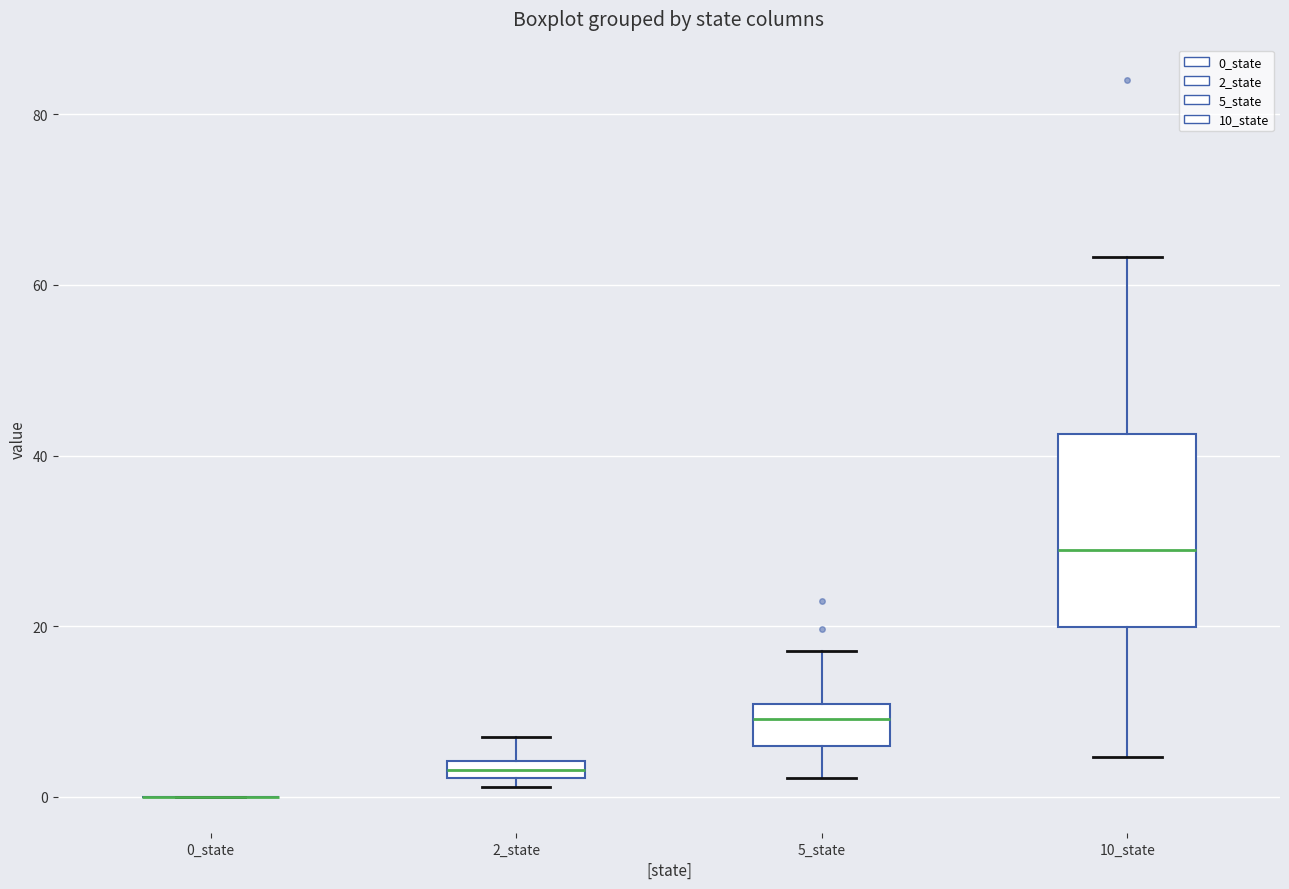

Comparing the boxes themselves (not the whiskers), which one is the tallest?

10_state